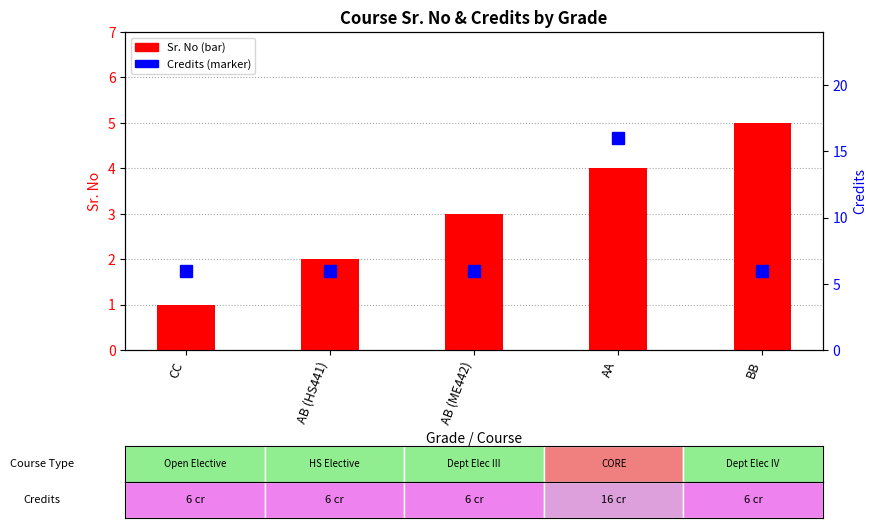

Reading left to right, what are all the values shown in this chart?

Sr. No: CC=1	AB (HS441)=2	AB (ME442)=3	AA=4	BB=5
Credits: CC=6	AB (HS441)=6	AB (ME442)=6	AA=16	BB=6